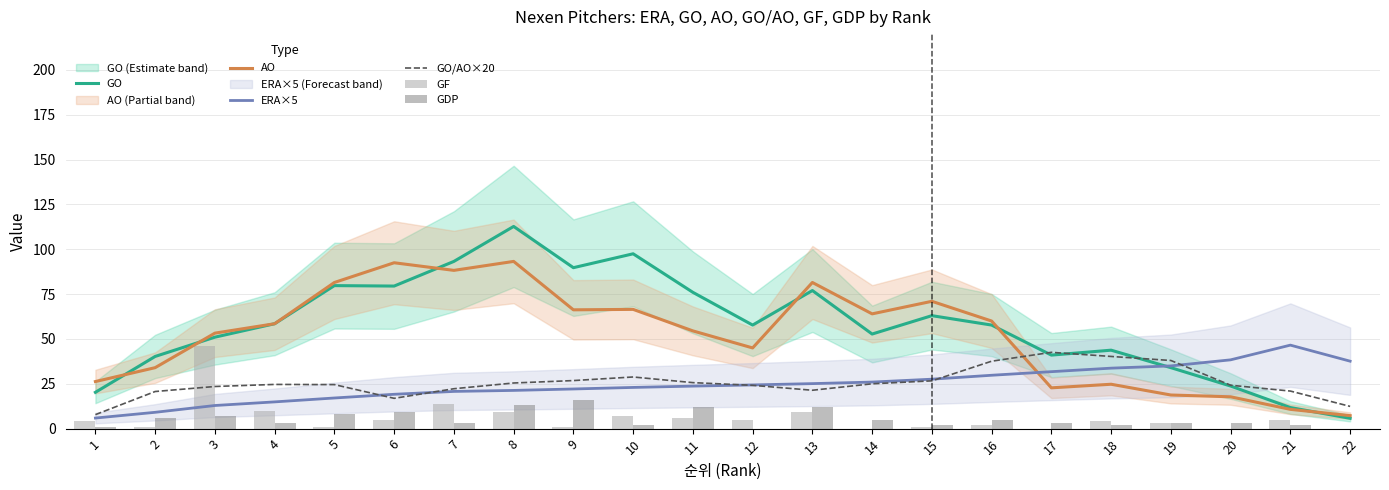

Where does the AO series first go above 58?

4